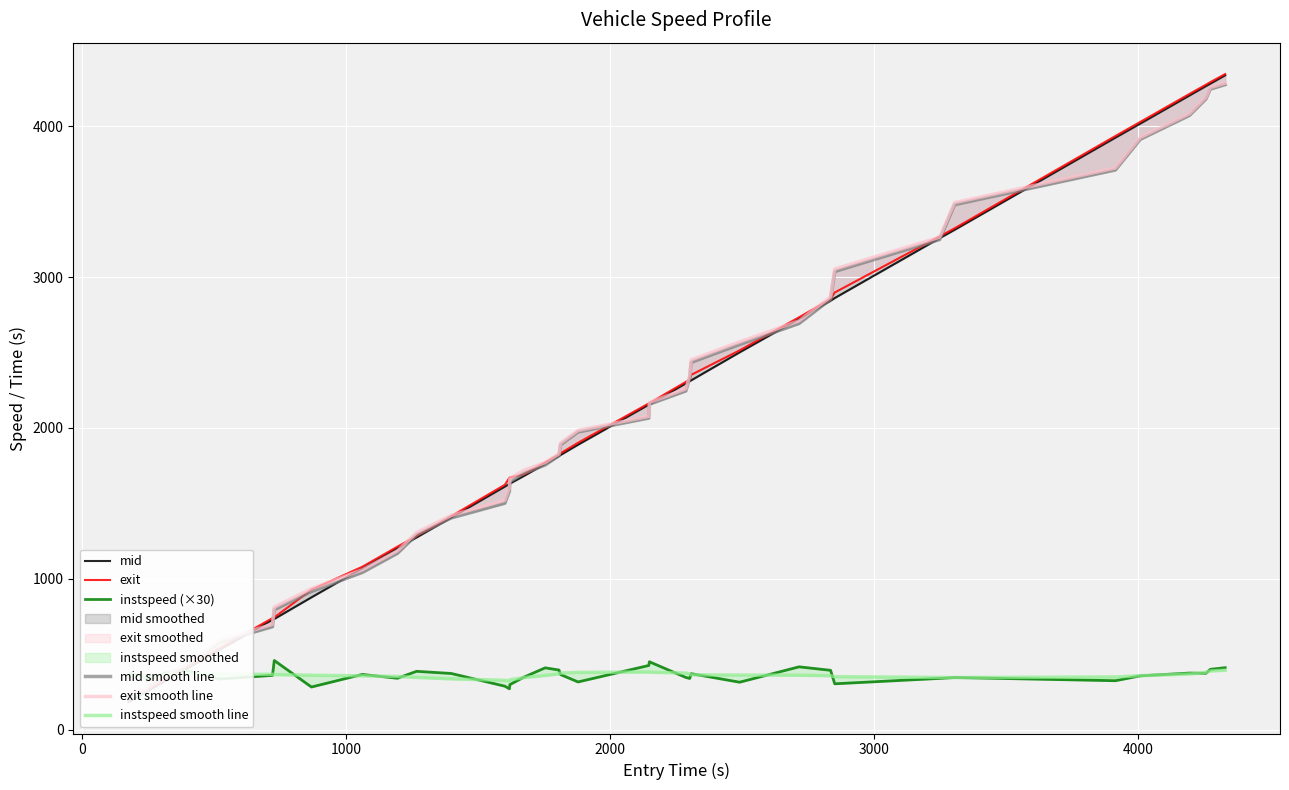

Rank the series by their maximum value, from highest to lowest.

exit, mid, exit smooth line, mid smooth line, instspeed (×30), instspeed smooth line